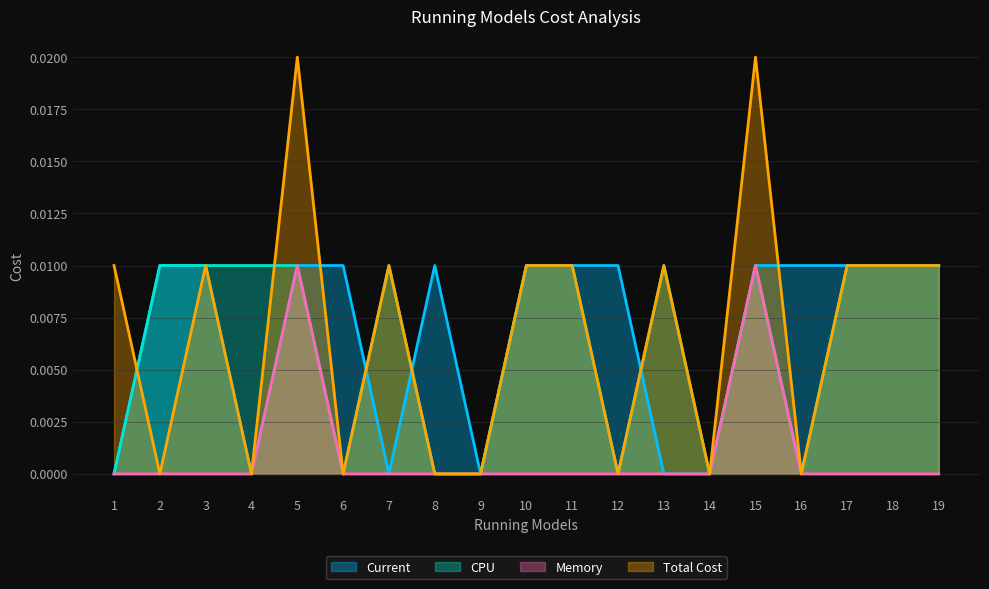

Does the chart have visible grid lines?

Yes